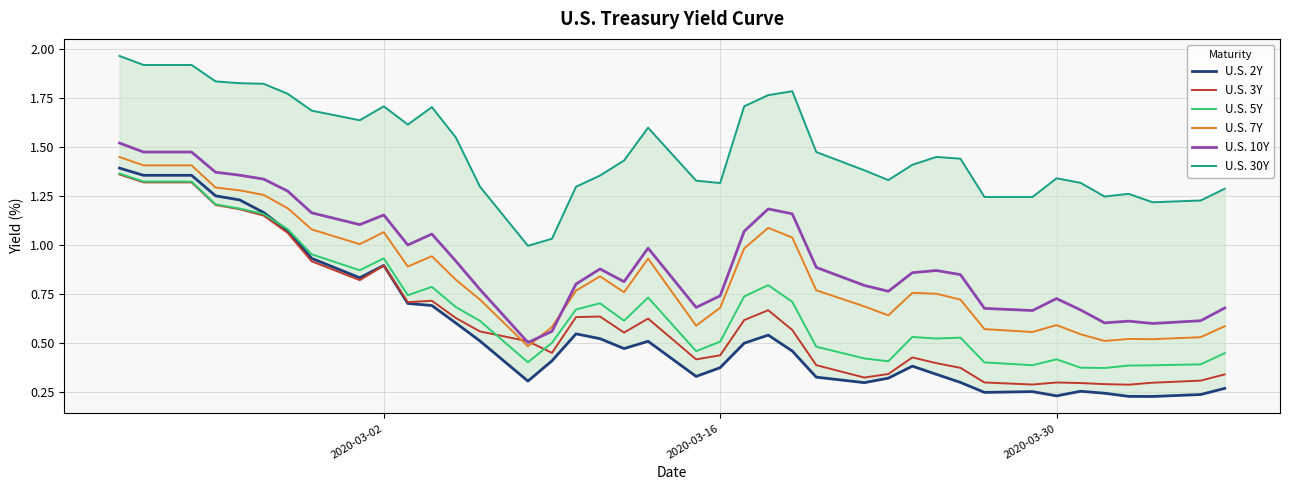

True or false: U.S. 10Y and U.S. 2Y intersect in this chart.

False